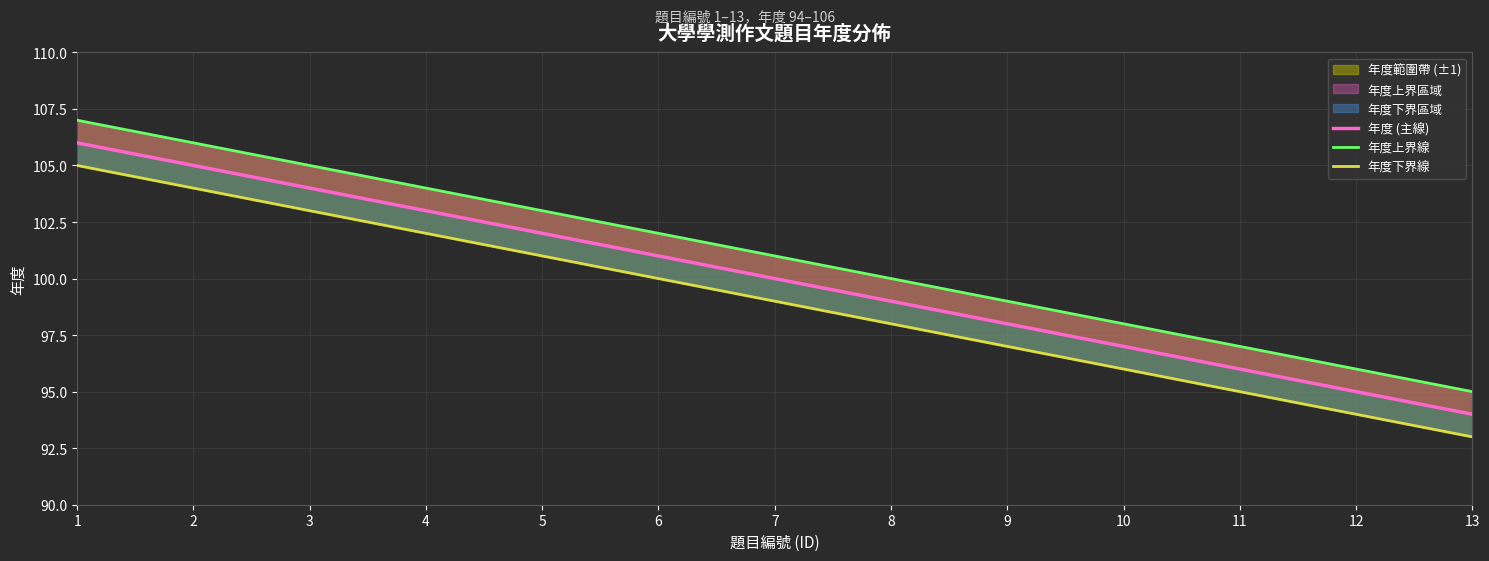

The 年度下界線 series shows 57 at 7. True or false?

False